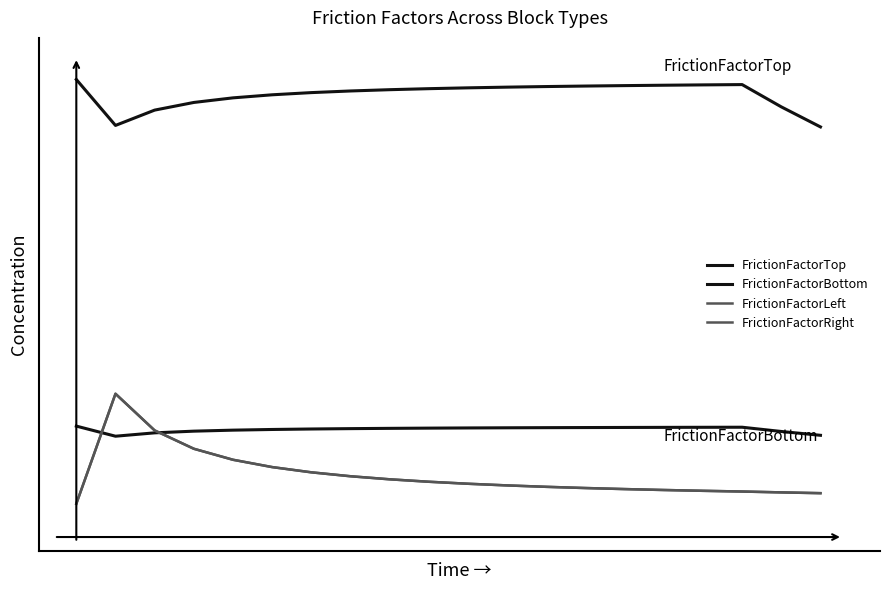

Does the chart display data point markers on the line(s)?

No